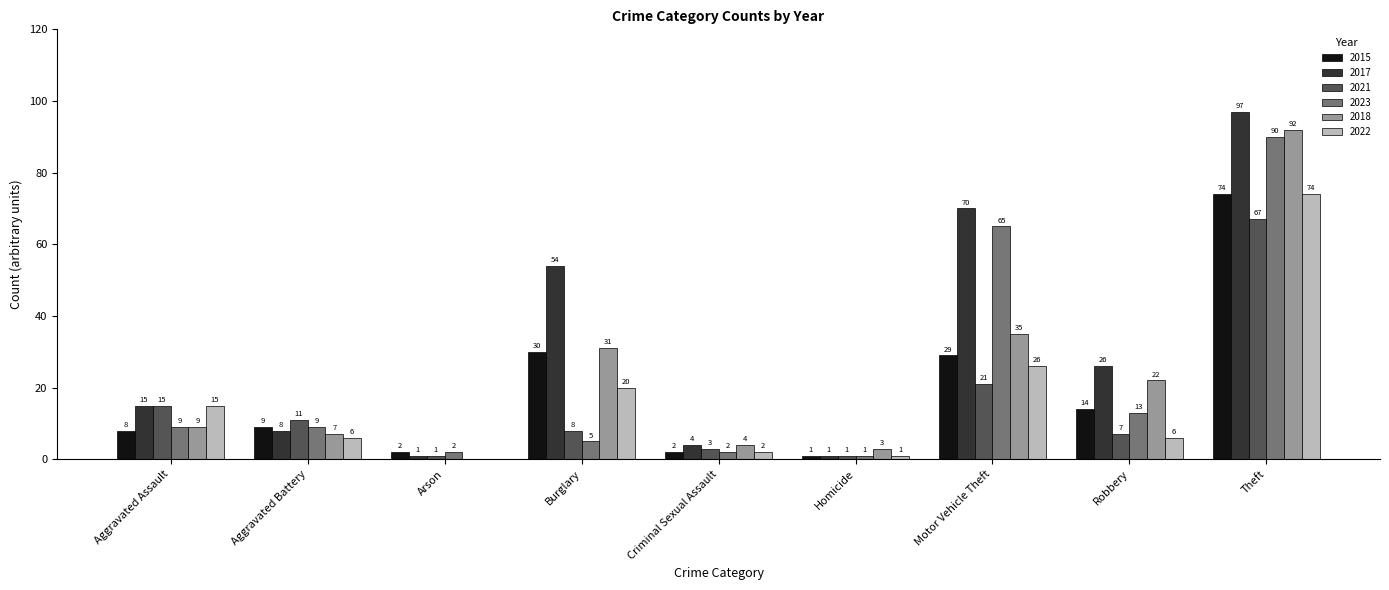

What is the difference between the 2022 values at Aggravated Assault and Aggravated Battery?

9